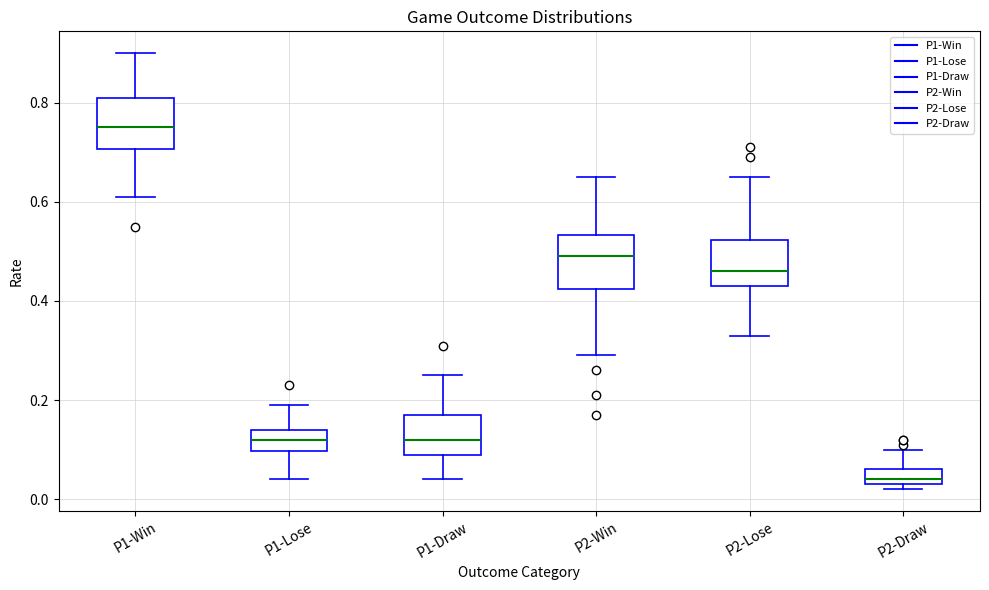

Which box has the lowest median line?

P2-Draw